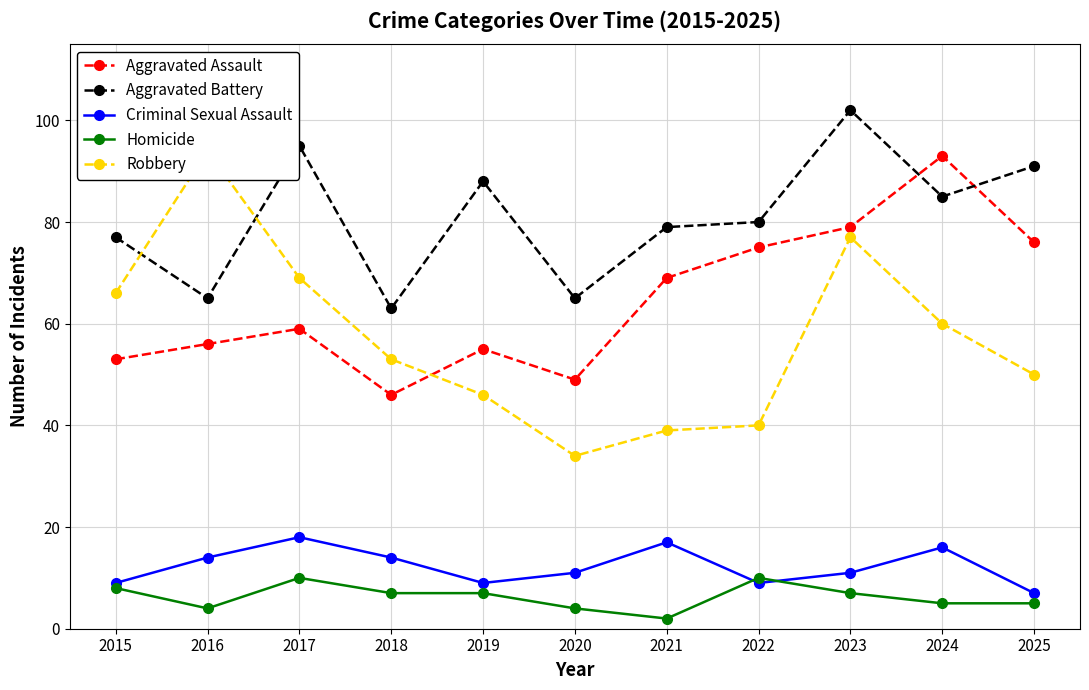

Is the value of Criminal Sexual Assault at 2015 greater than the value of Aggravated Battery at 2020?

No